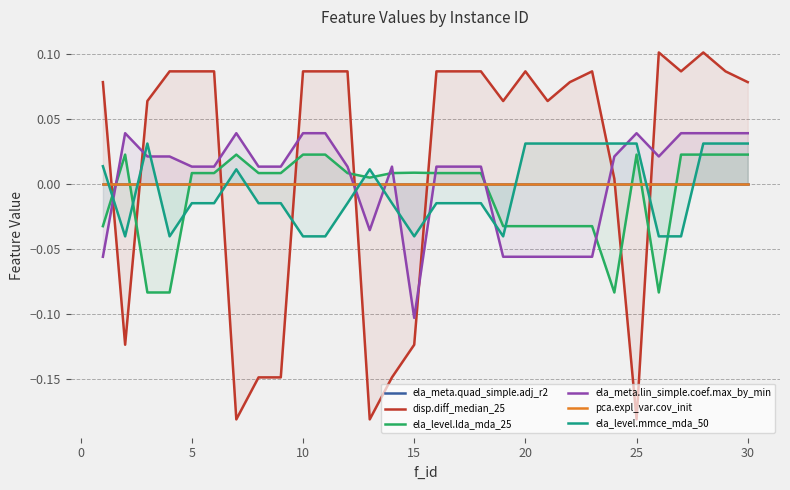

Reading left to right, transcribe all the data shown in this chart.

ela_meta.quad_simple.adj_r2: 0.0	0.0	0.0	0.0	0.0	0.0	0.0	0.0	0.0	0.0	0.0	0.0	0.0	0.0	0.0	0.0	0.0	0.0	0.0	0.0	0.0	0.0	0.0	0.0	0.0	0.0	0.0	0.0	0.0
disp.diff_median_25: 0.1	-0.1	0.1	0.1	0.1	0.1	-0.2	-0.1	-0.1	0.1	0.1	0.1	-0.2	-0.1	-0.1	0.1	0.1	0.1	0.1	0.1	0.1	0.1	0.0	-0.2	0.1	0.1	0.1	0.1	0.1
ela_level.lda_mda_25: -0.0	0.0	-0.1	-0.1	0.0	0.0	0.0	0.0	0.0	0.0	0.0	0.0	0.0	0.0	0.0	0.0	0.0	-0.0	-0.0	-0.0	-0.0	-0.0	-0.1	0.0	-0.1	0.0	0.0	0.0	0.0
ela_meta.lin_simple.coef.max_by_min: -0.1	0.0	0.0	0.0	0.0	0.0	0.0	0.0	0.0	0.0	0.0	0.0	-0.0	0.0	-0.1	0.0	0.0	-0.1	-0.1	-0.1	-0.1	-0.1	0.0	0.0	0.0	0.0	0.0	0.0	0.0
pca.expl_var.cov_init: 0.0	0.0	0.0	0.0	0.0	0.0	0.0	0.0	0.0	0.0	0.0	0.0	0.0	0.0	0.0	0.0	0.0	0.0	0.0	0.0	0.0	0.0	0.0	0.0	0.0	0.0	0.0	0.0	0.0
ela_level.mmce_mda_50: 0.0	-0.0	0.0	-0.0	-0.0	-0.0	0.0	-0.0	-0.0	-0.0	-0.0	-0.0	0.0	-0.0	-0.0	-0.0	-0.0	-0.0	0.0	0.0	0.0	0.0	0.0	0.0	-0.0	-0.0	0.0	0.0	0.0